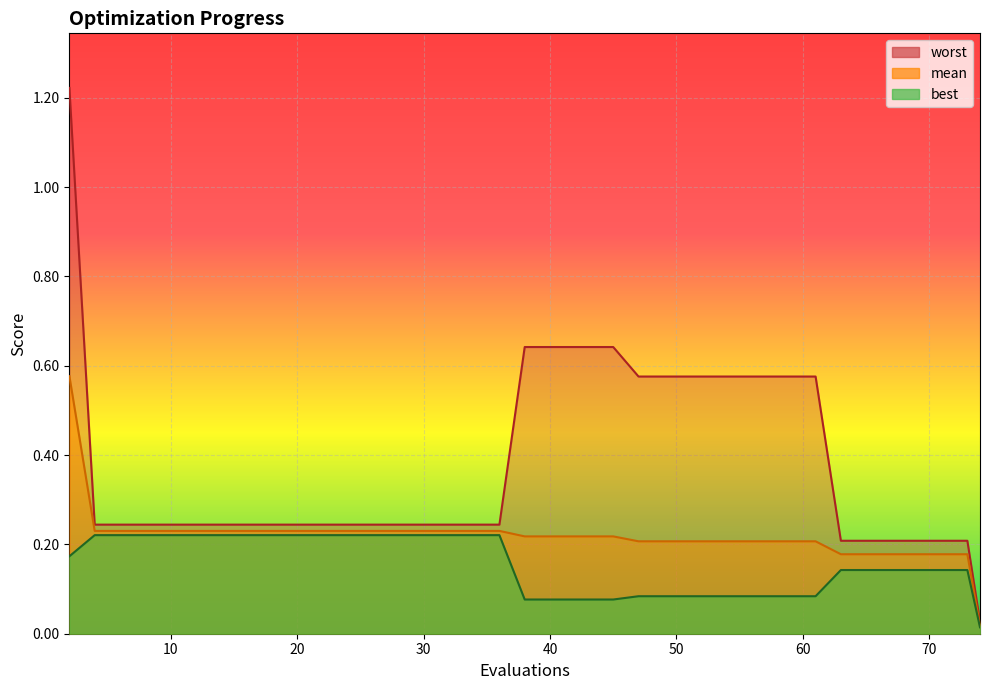

Rank the series by their maximum value, from highest to lowest.

worst, mean, best